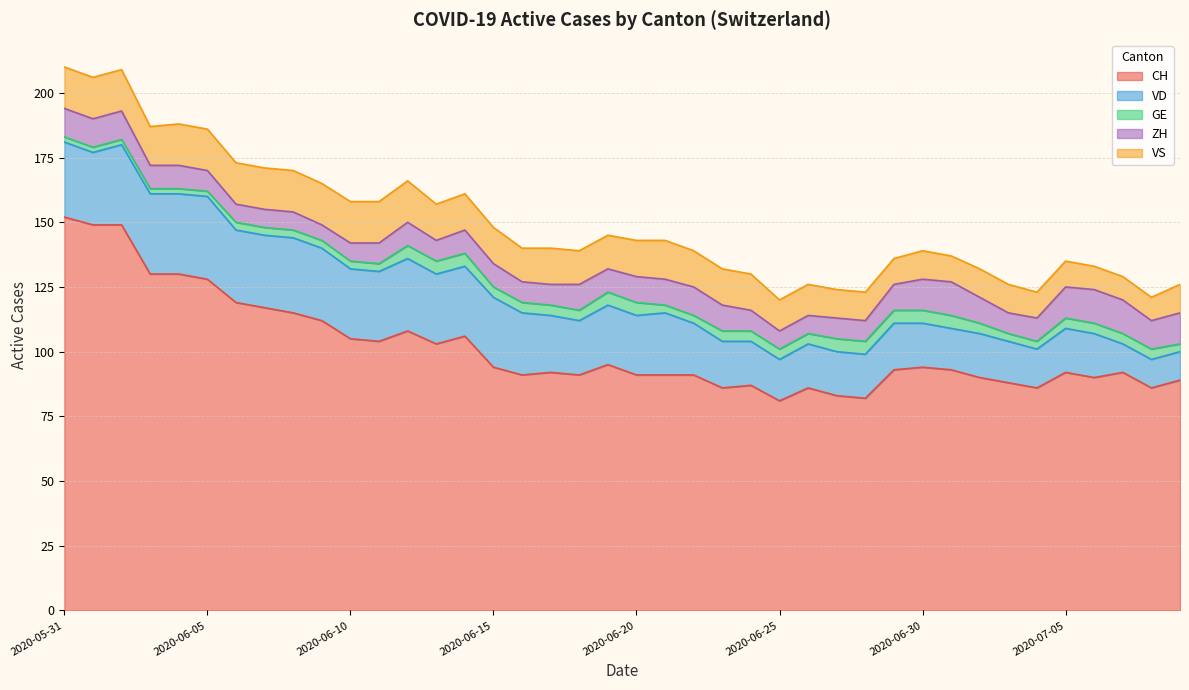

What is the label of the 9th point from the right?

2020-07-01